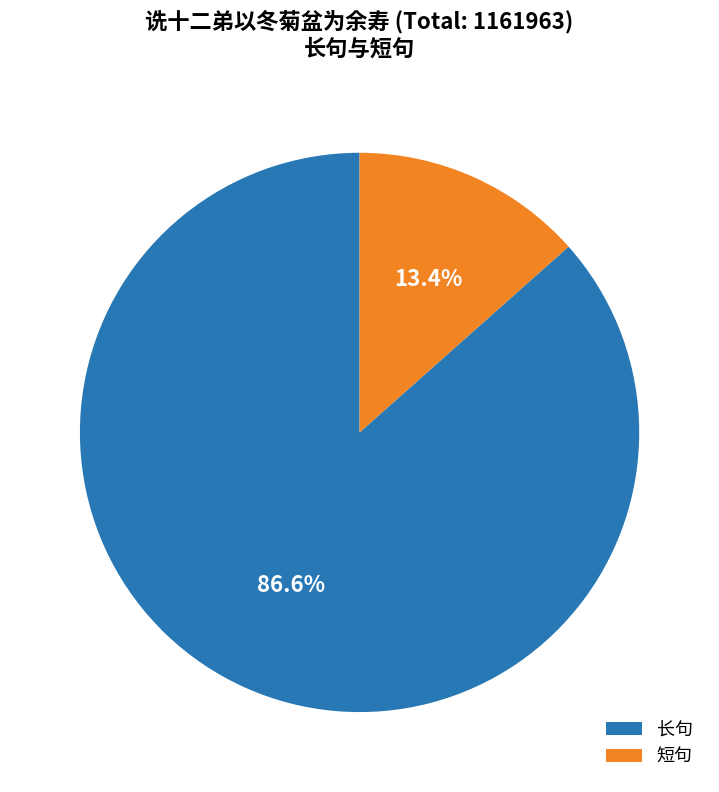

Is there any slice that represents more than half of the pie?

Yes